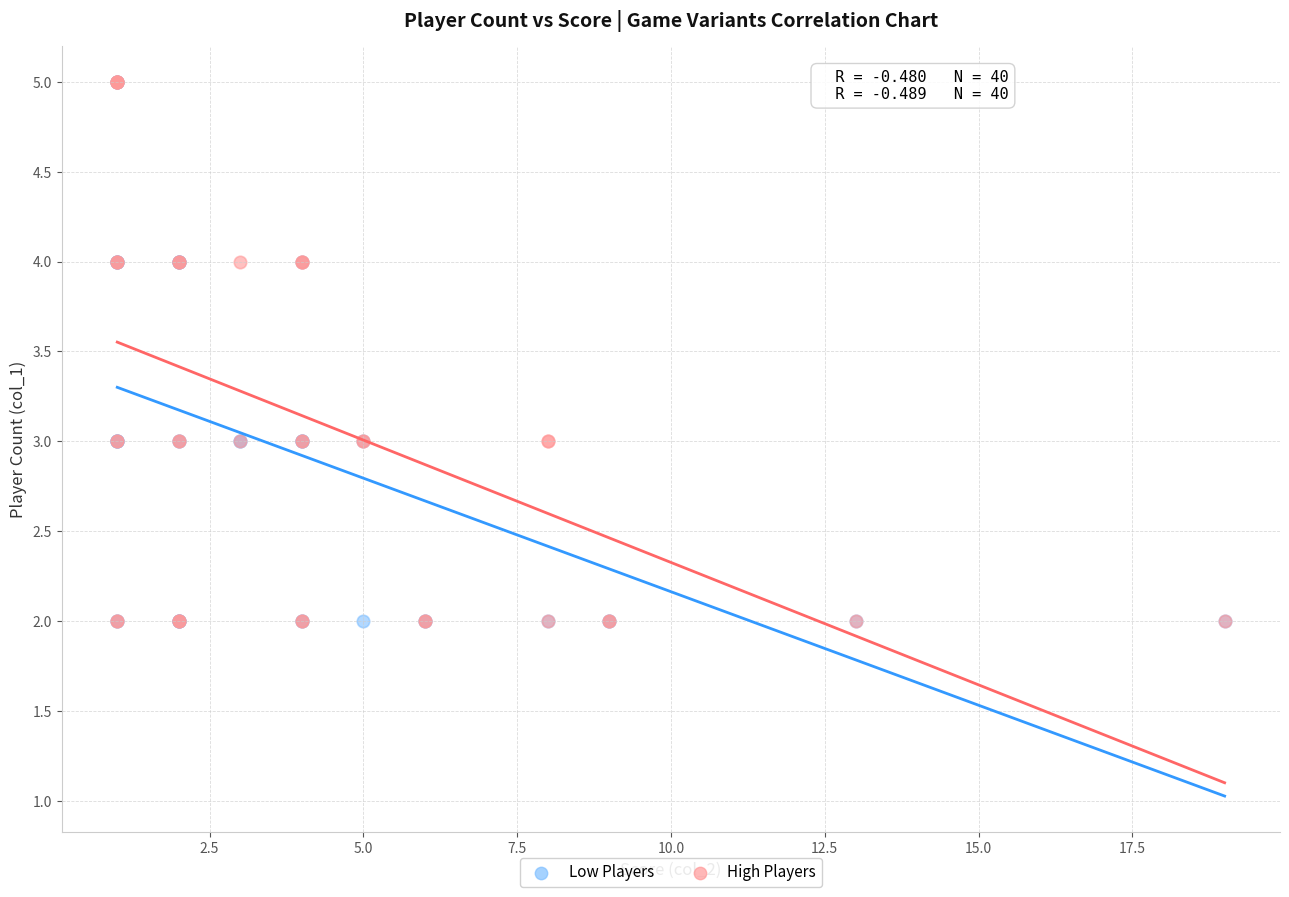

What are all the series names shown in the legend?

Low Players, High Players